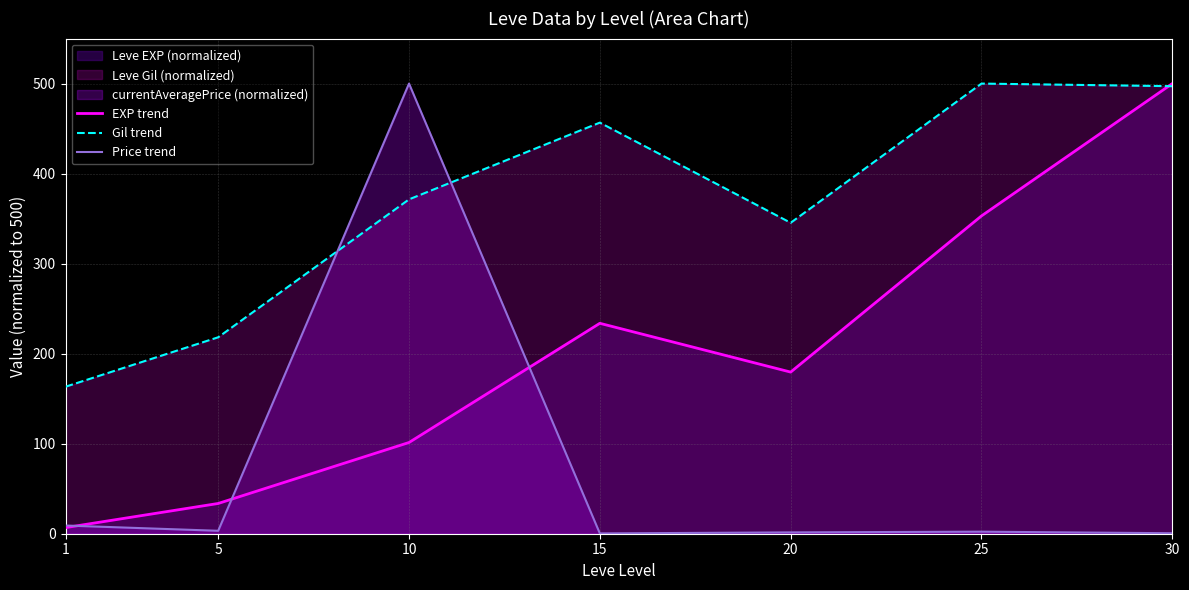

What is the value of the EXP trend point at the 1st from the left?

6.8